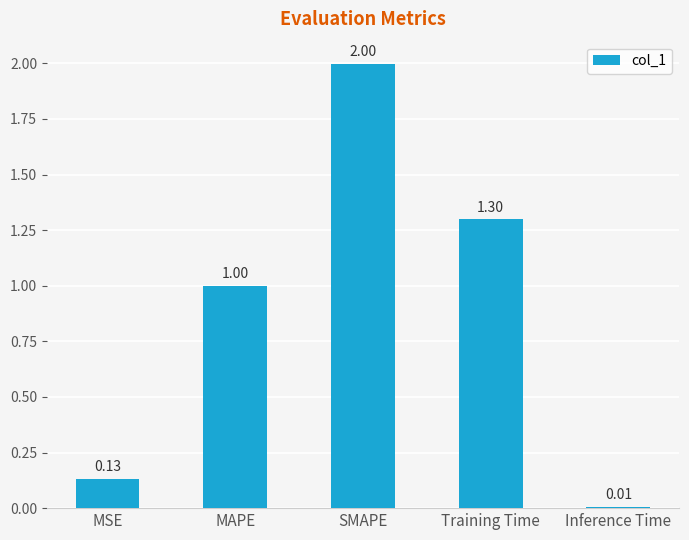

List the labels in order of value, smallest first.

Inference Time, MSE, MAPE, Training Time, SMAPE